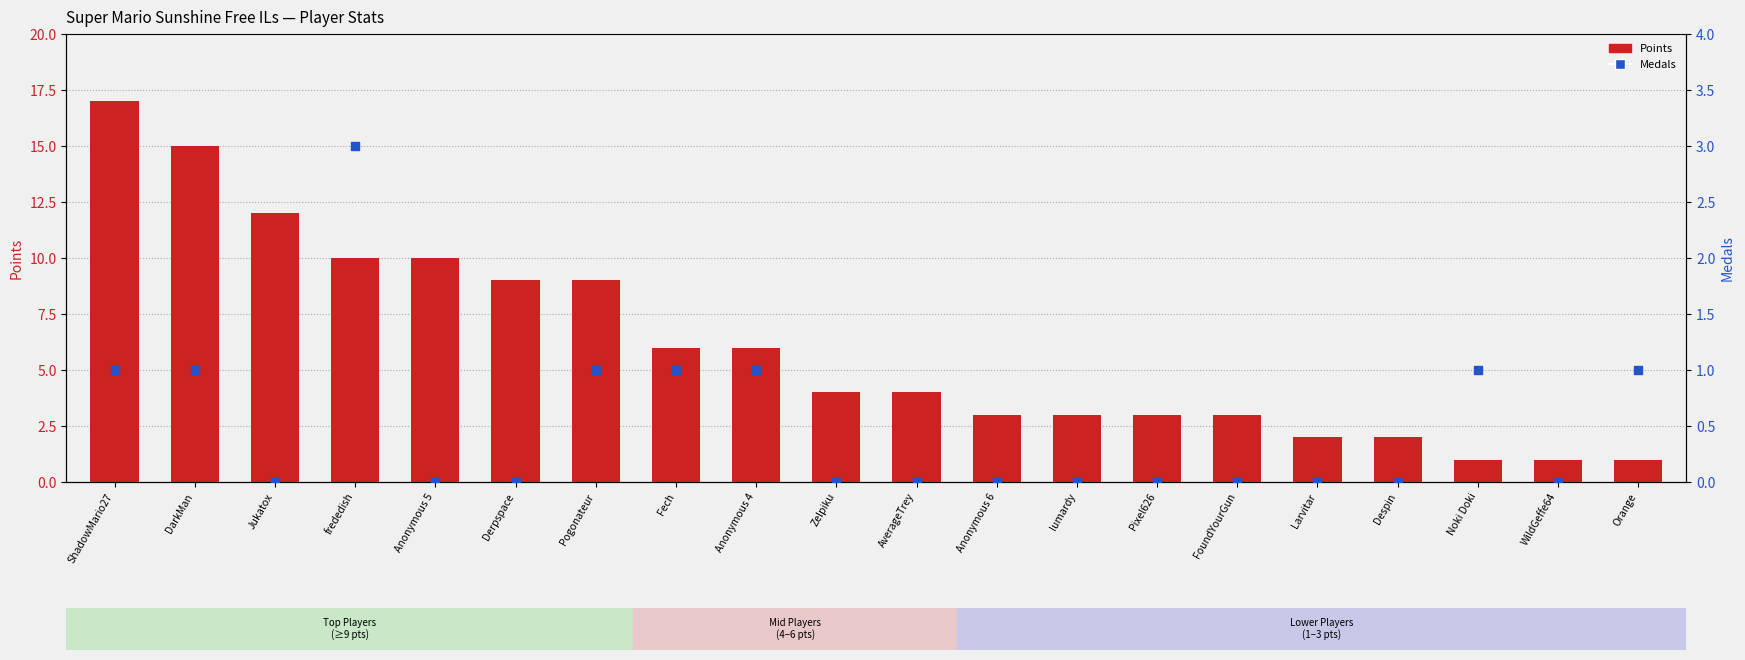

Which series has the largest total across all categories?

Points